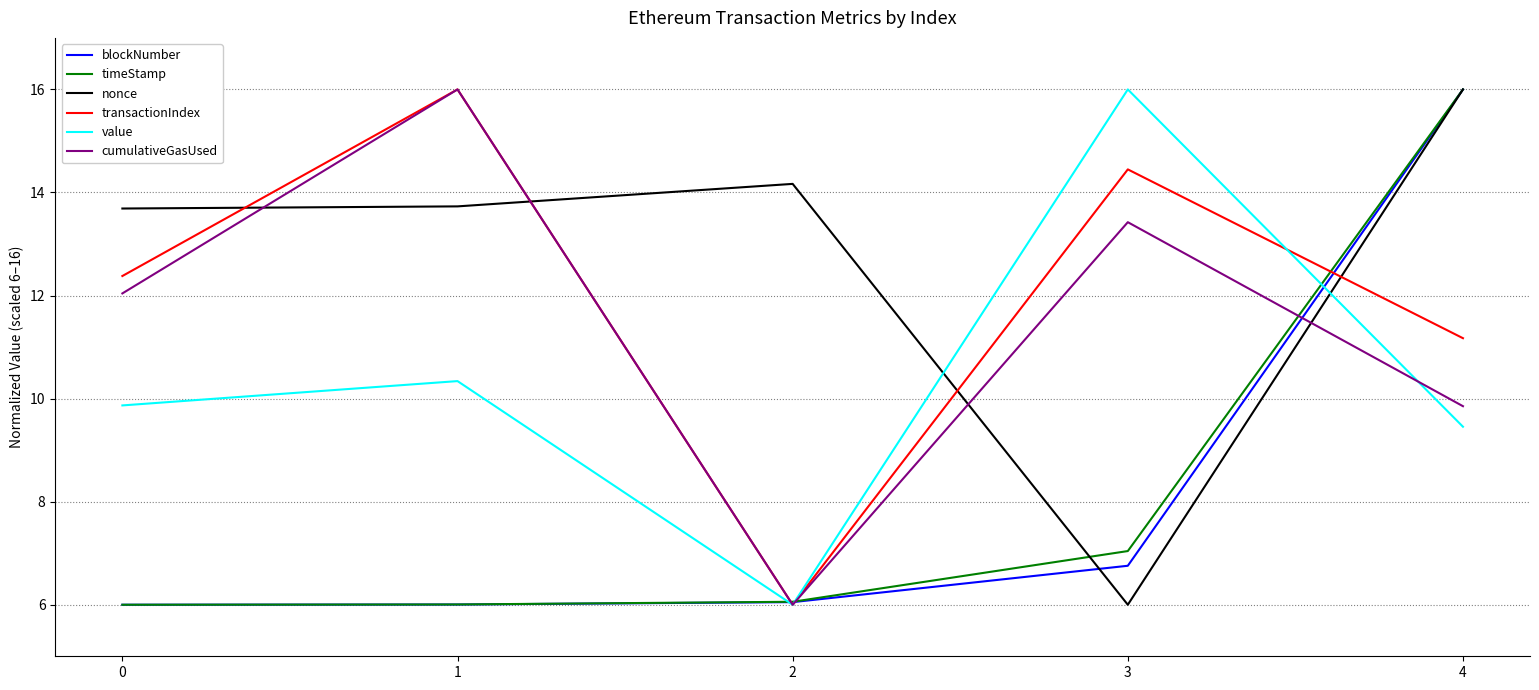

At which label does blockNumber reach its peak?

4